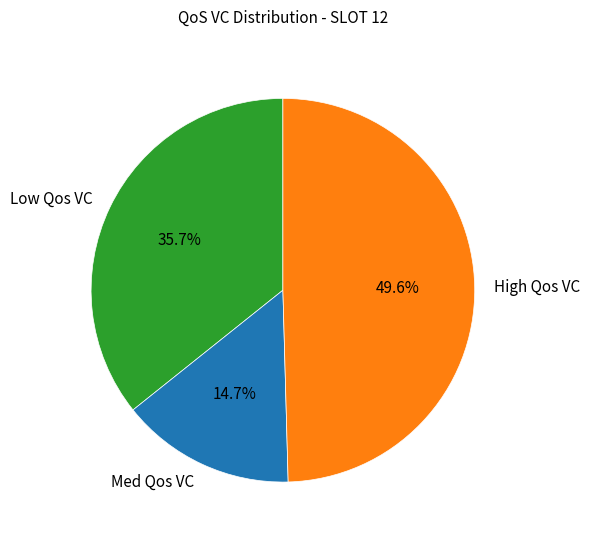

To the nearest percent, what percentage of the pie is Med Qos VC?

15%